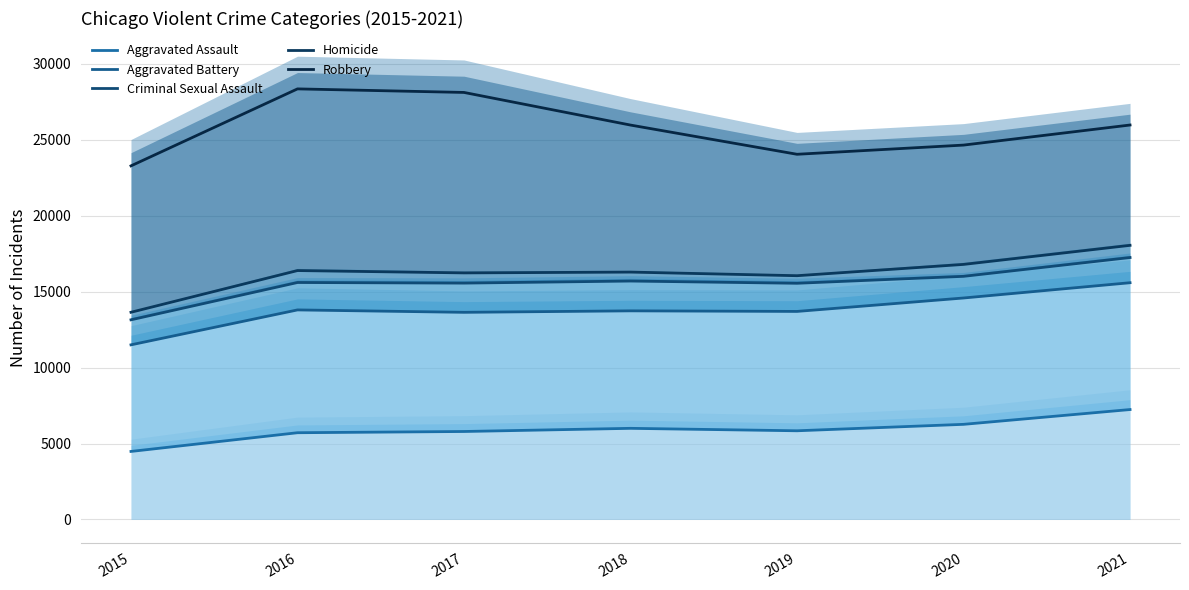

What is the difference between the Robbery values at 2021 and 2018?

4